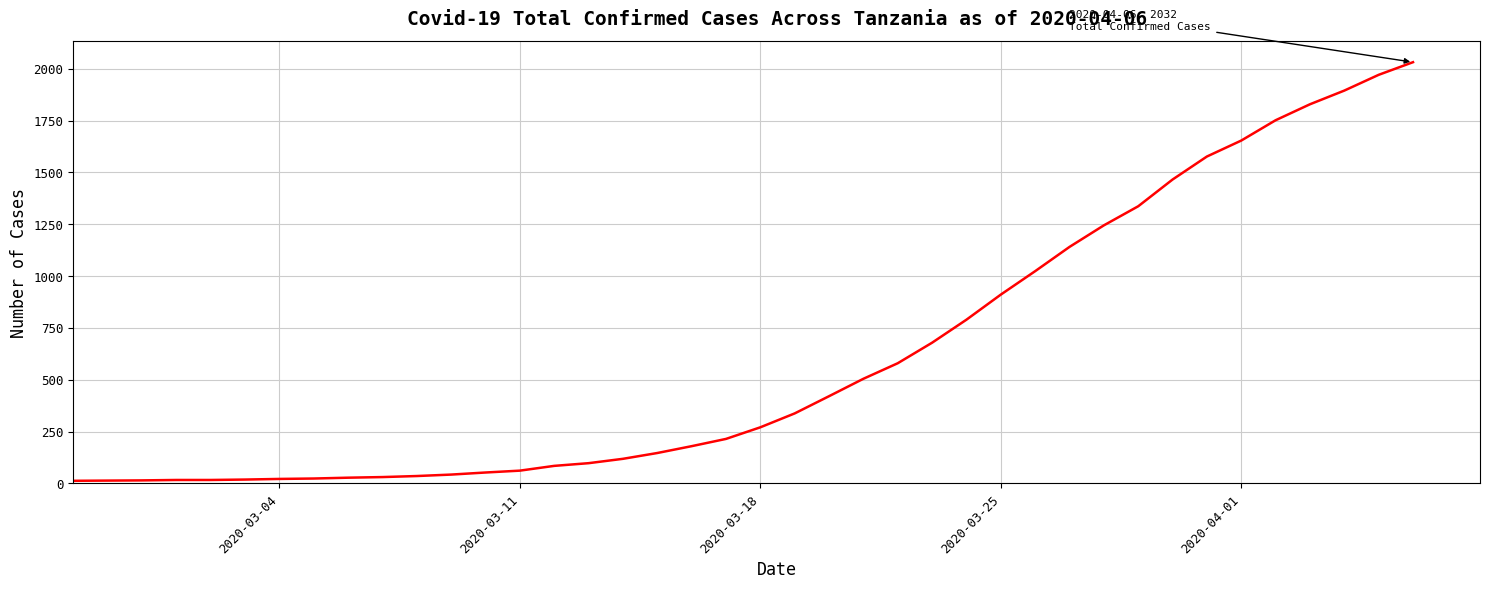

What is the minimum value shown in the chart?

13